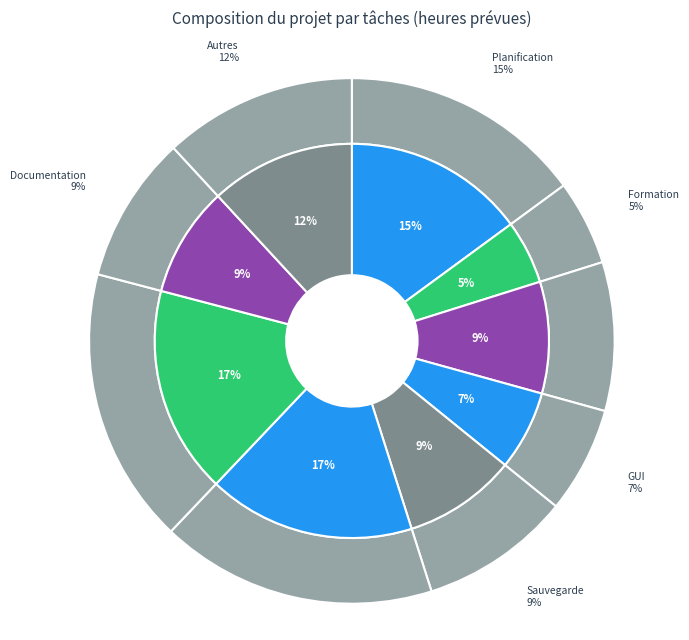

What is the largest slice in the pie chart?

Historique